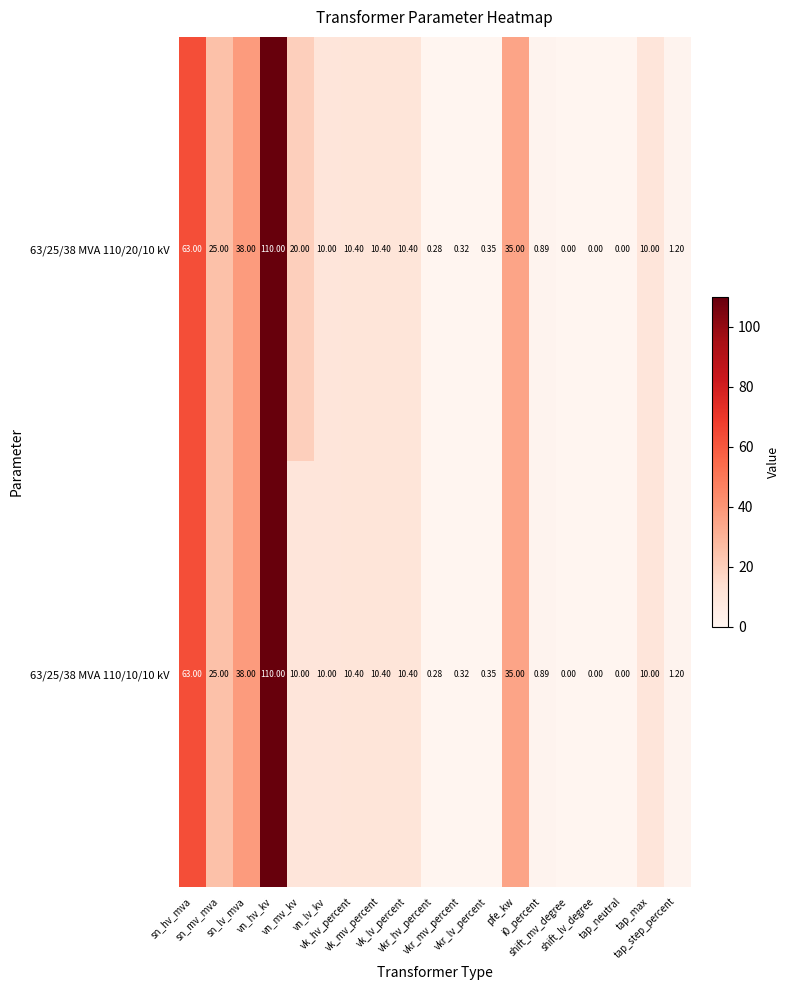

How many categories are shown in the chart?

19